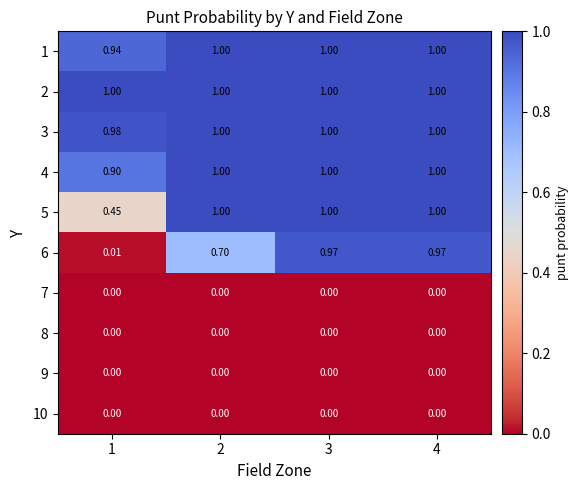

Is the value of 2 at 2 greater than the value of 8 at 4?

Yes